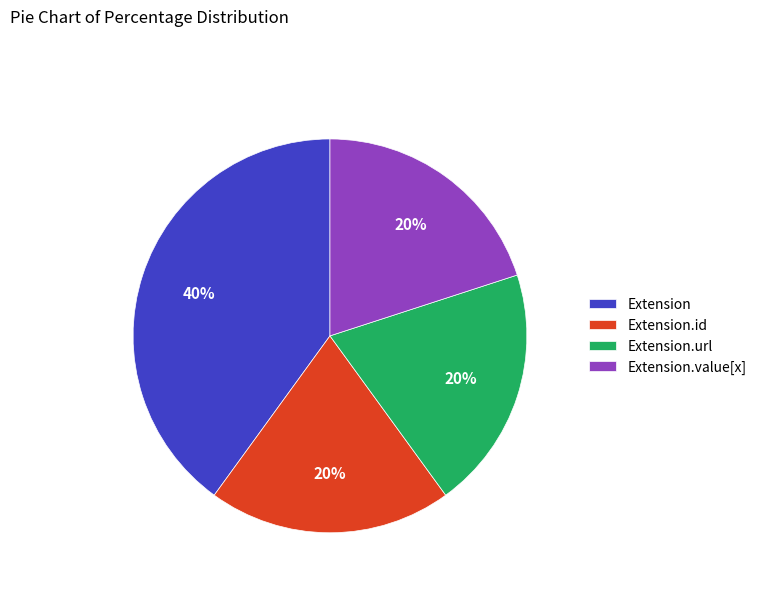

To the nearest percent, what portion does Extension represent?

40%